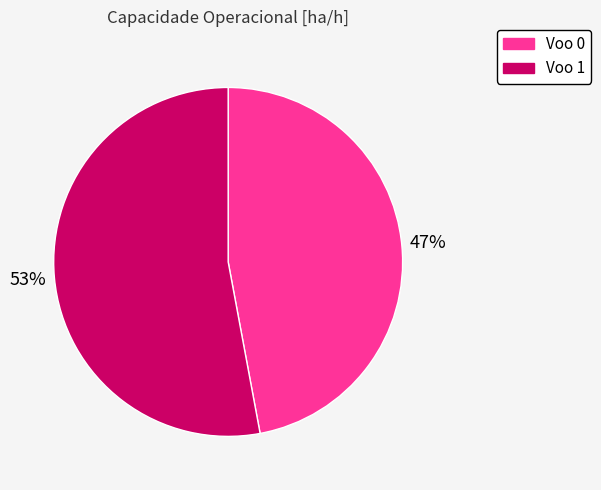

Combined, do Voo 0 and Voo 1 account for over 50%?

Yes